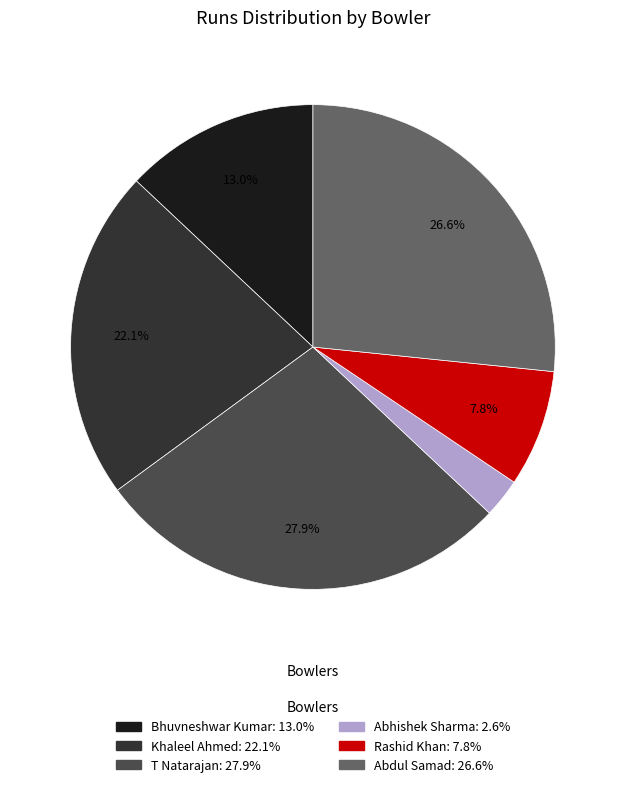

How much of the chart is everything except T Natarajan?

72.1%